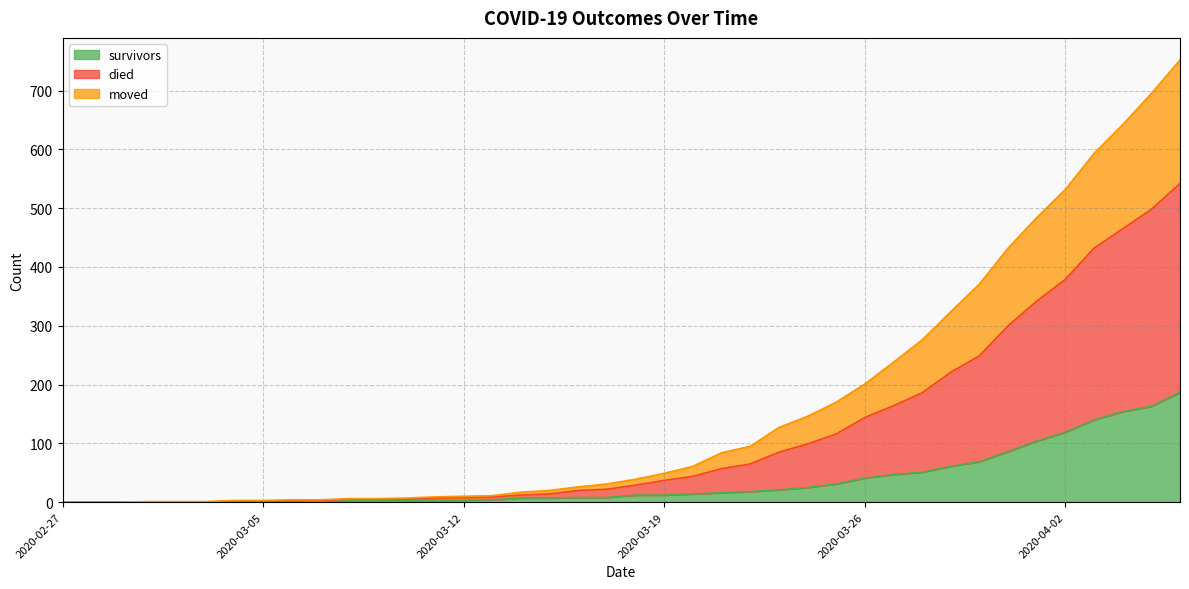

True or false: survivors and moved cross at least once.

False